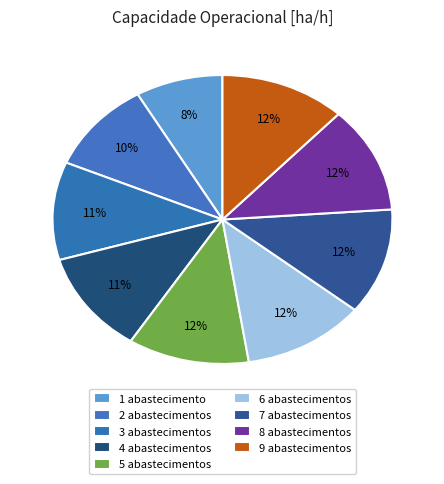

Count the number of slices in the pie.

9